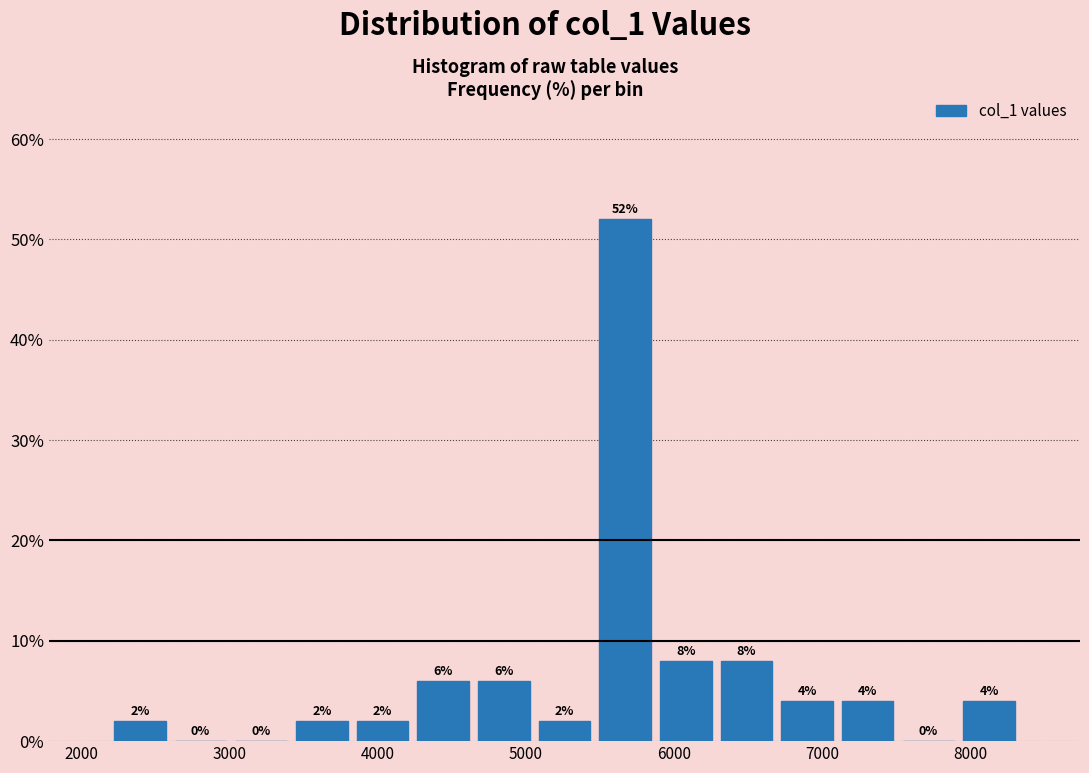

How tall is the bar that spans 5500 to 5900 on the x-axis? The bar edges are not printed on the chart, so give them approximately, as read against the axis.

52